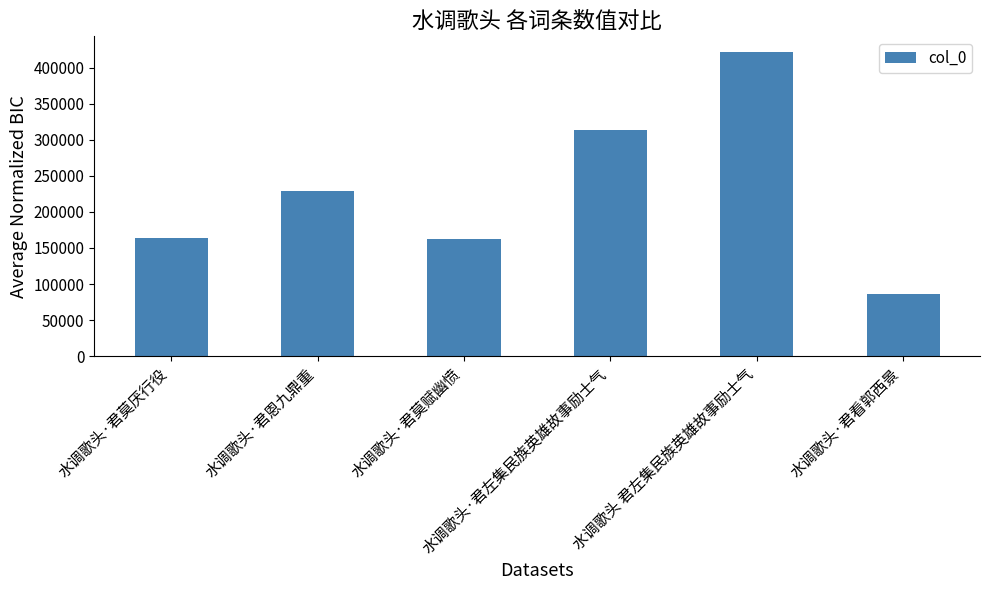

At which category does the chart reach its peak across all series?

水调歌头 君左集民族英雄故事励士气